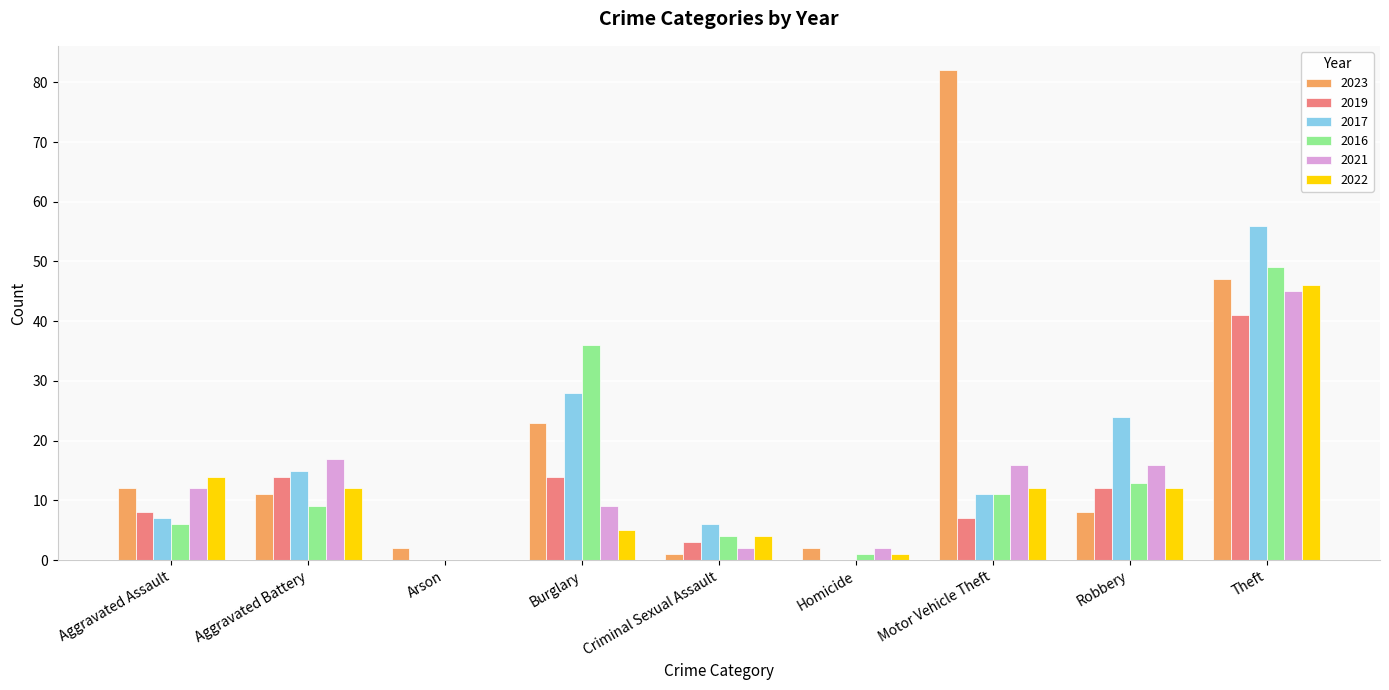

At which category is the sum across all series the highest?

Theft